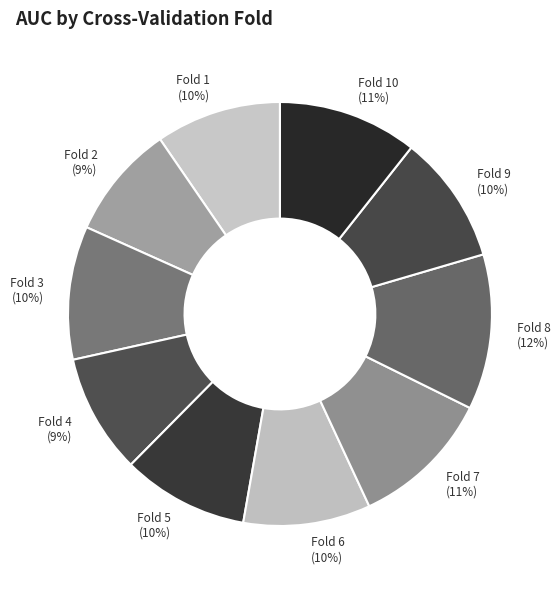

Is the sum of Fold 5 (10%) and Fold 3 (10%) greater than half?

No